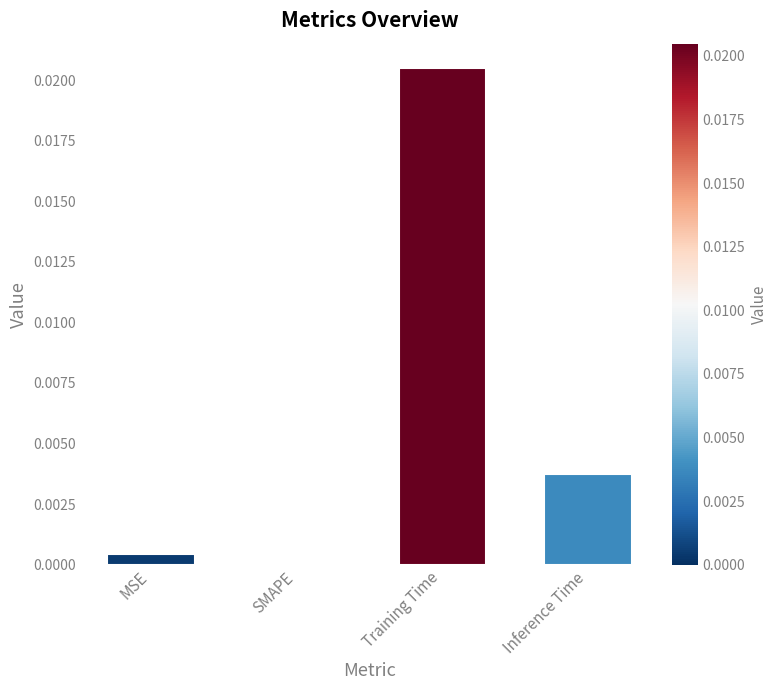

Where is the data nearest to the value 0?

SMAPE